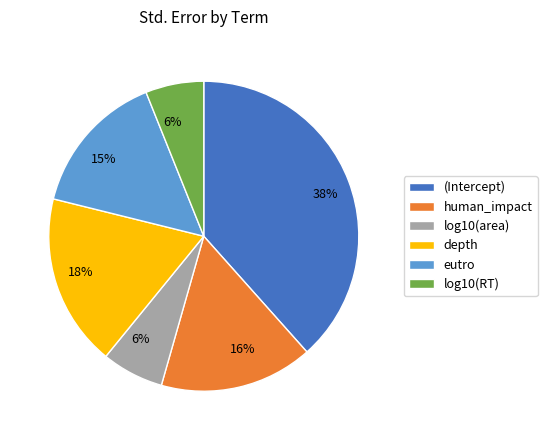

To the nearest percent, what percentage of the pie is (Intercept)?

38%